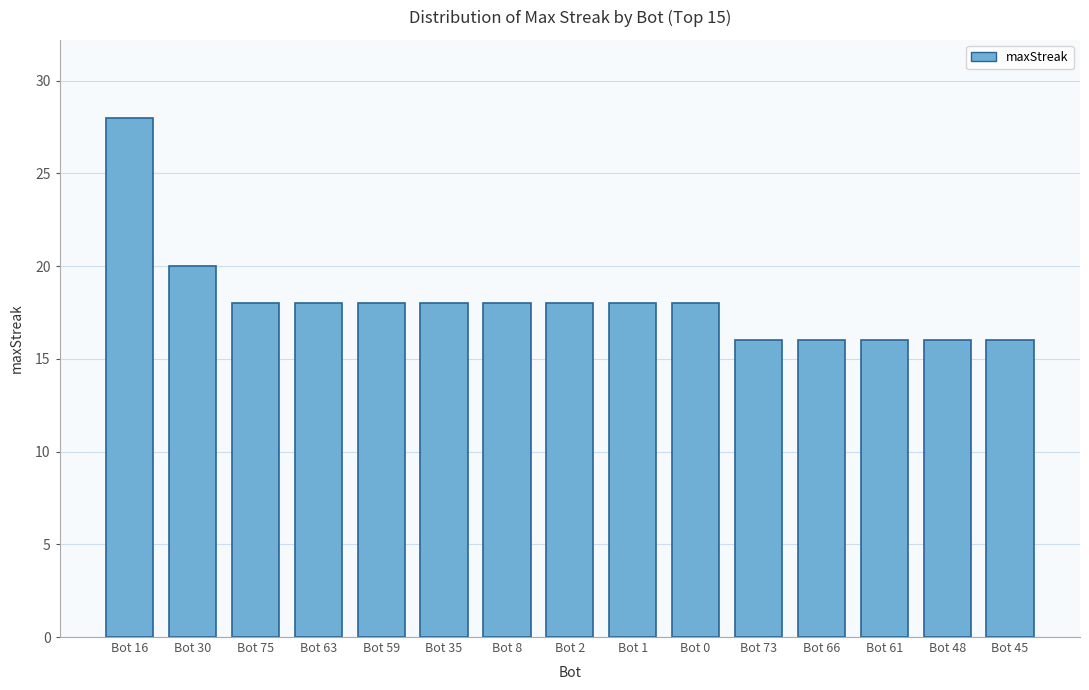

Reading right to left, transcribe all the data shown in this chart.

Bot 45=16	Bot 48=16	Bot 61=16	Bot 66=16	Bot 73=16	Bot 0=18	Bot 1=18	Bot 2=18	Bot 8=18	Bot 35=18	Bot 59=18	Bot 63=18	Bot 75=18	Bot 30=20	Bot 16=28